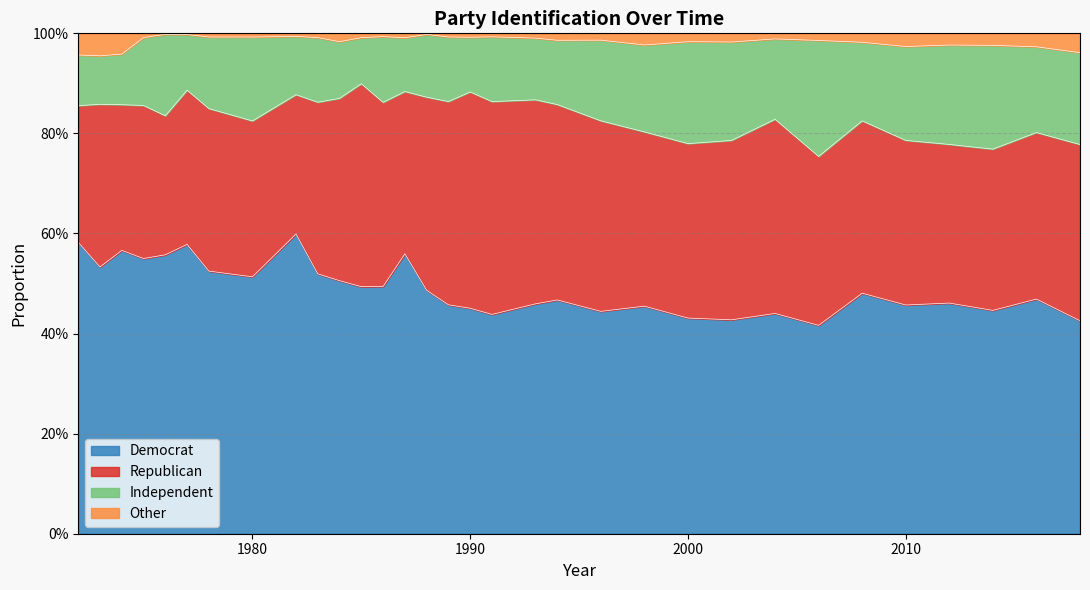

True or false: Democrat and Other intersect in this chart.

False